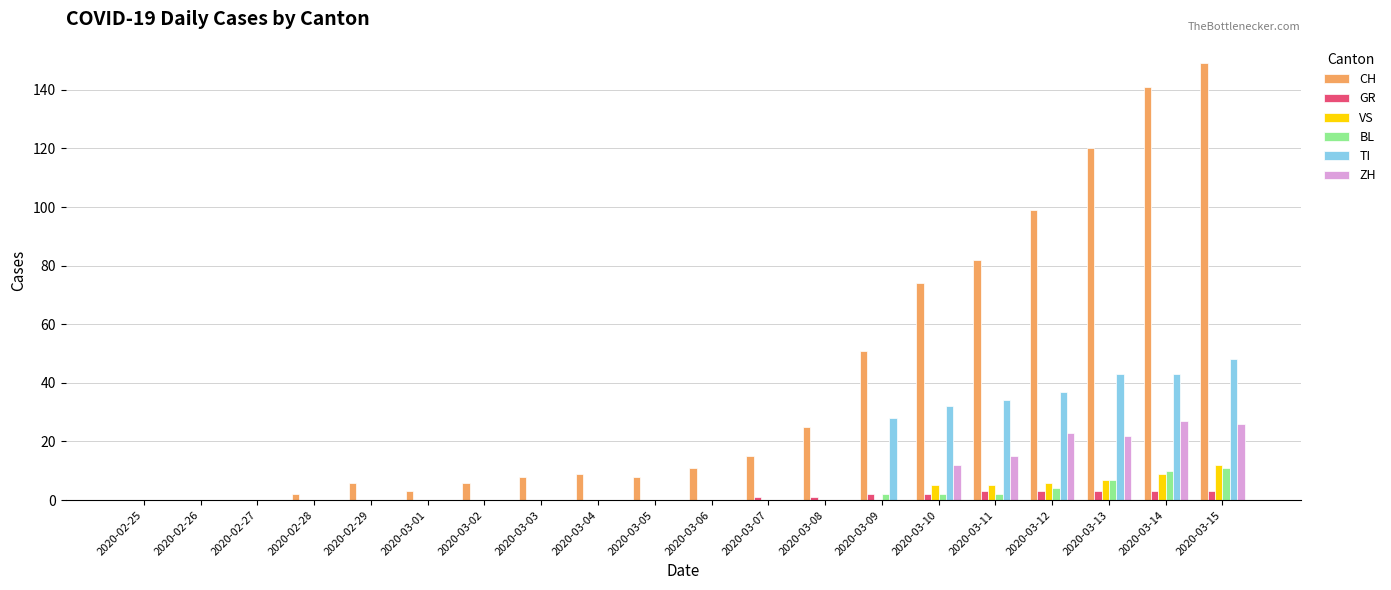

Reading right to left, transcribe all the data shown in this chart.

CH: 149	141	120	99	82	74	51	25	15	11	8	9	8	6	3	6	2	0	0	0
GR: 3	3	3	3	3	2	2	1	1	0	0	0	0	0	0	0	0	0	0	0
VS: 12	9	7	6	5	5	0	0	0	0	0	0	0	0	0	0	0	0	0	0
BL: 11	10	7	4	2	2	2	0	0	0	0	0	0	0	0	0	0	0	0	0
TI: 48	43	43	37	34	32	28	0	0	0	0	0	0	0	0	0	0	0	0	0
ZH: 26	27	22	23	15	12	0	0	0	0	0	0	0	0	0	0	0	0	0	0